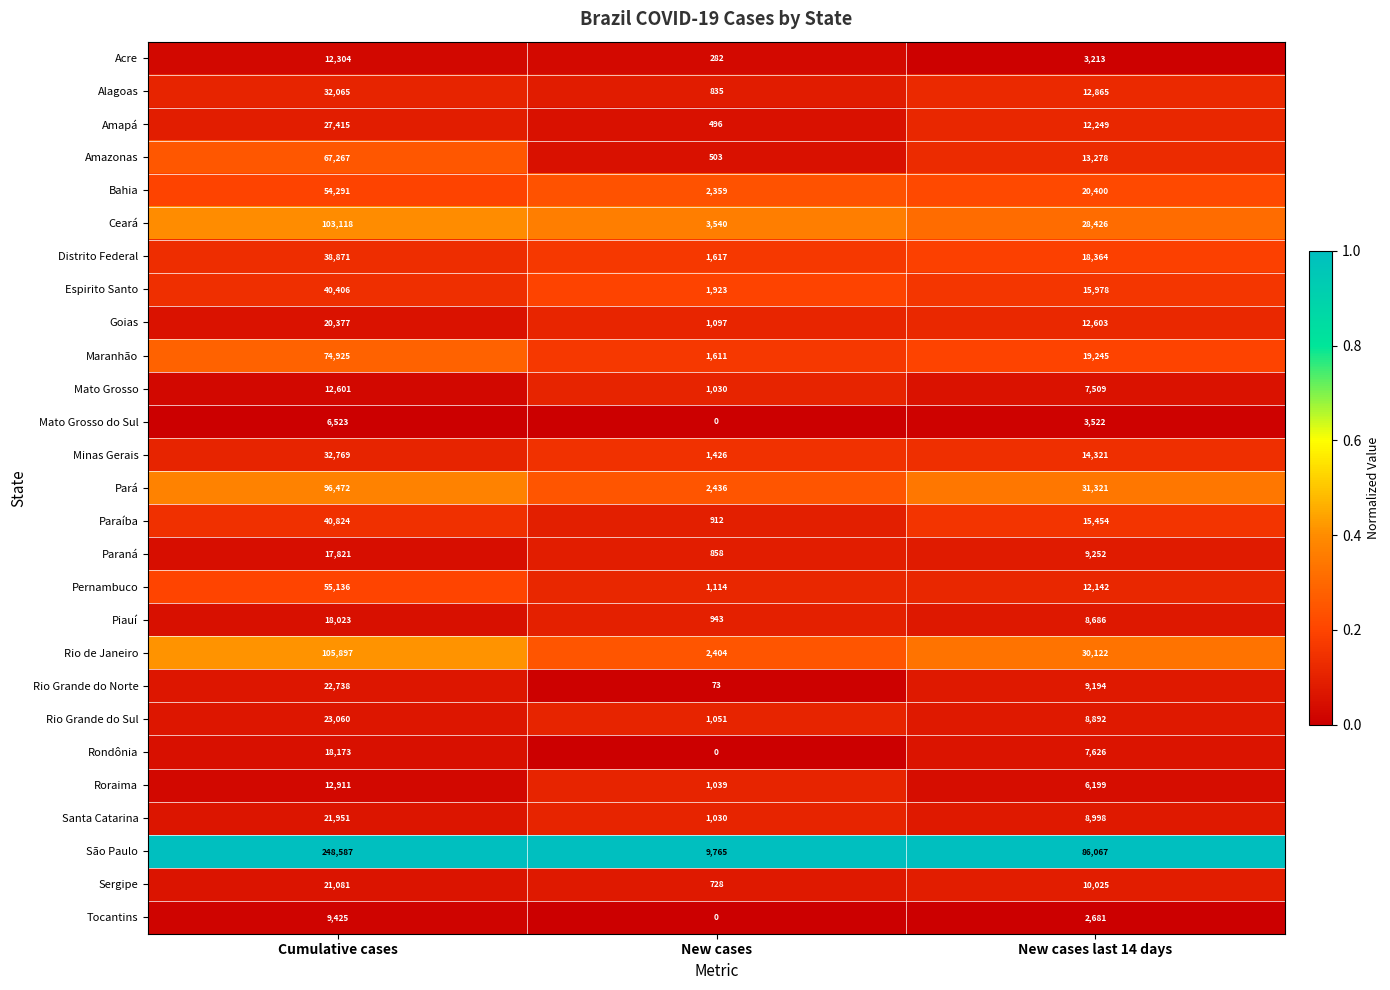

What is the maximum value shown in the chart?

248587